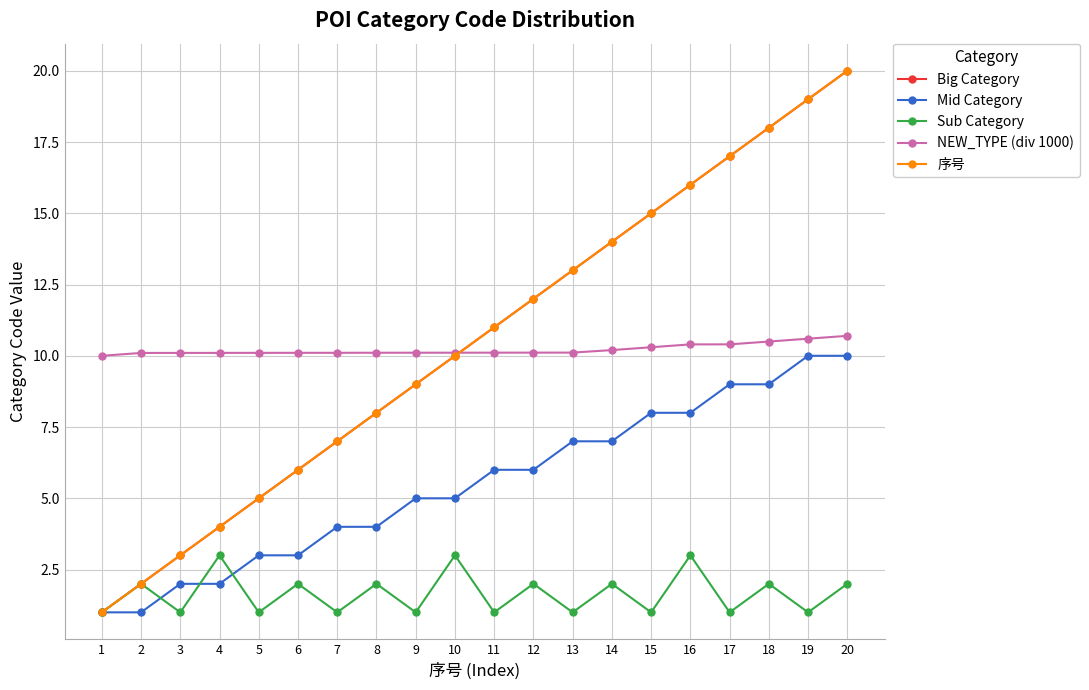

The Mid Category series shows 4.8 at 13. True or false?

False